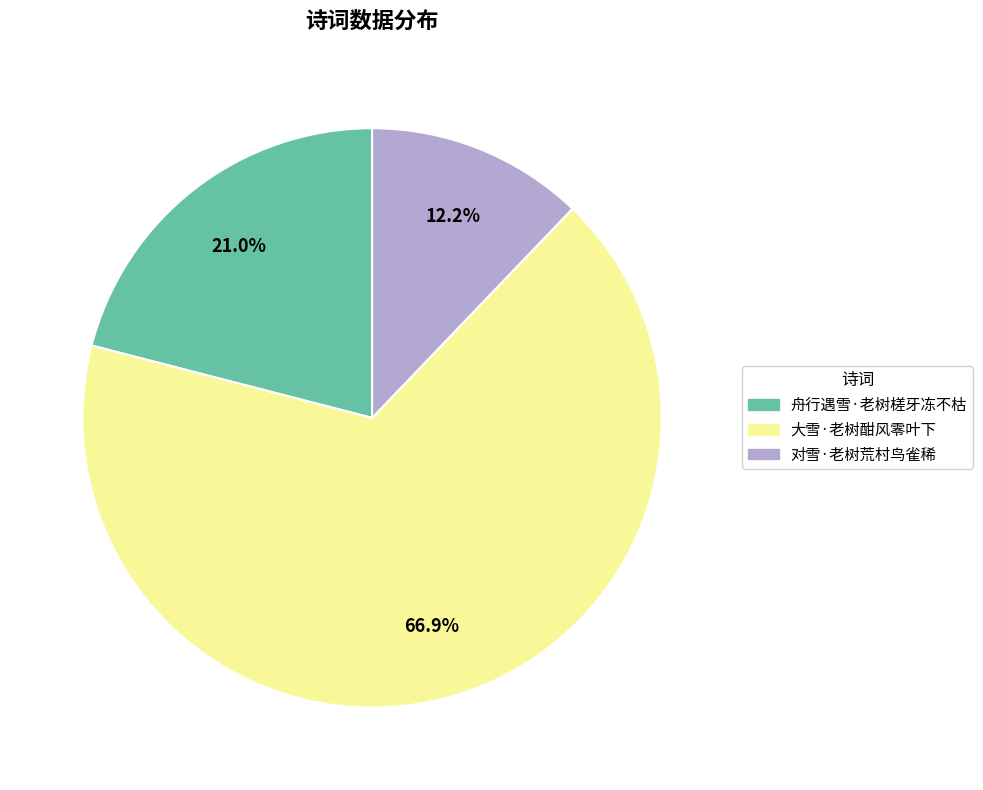

What percentage is the 对雪·老树荒村鸟雀稀 slice, to the nearest percent?

12%